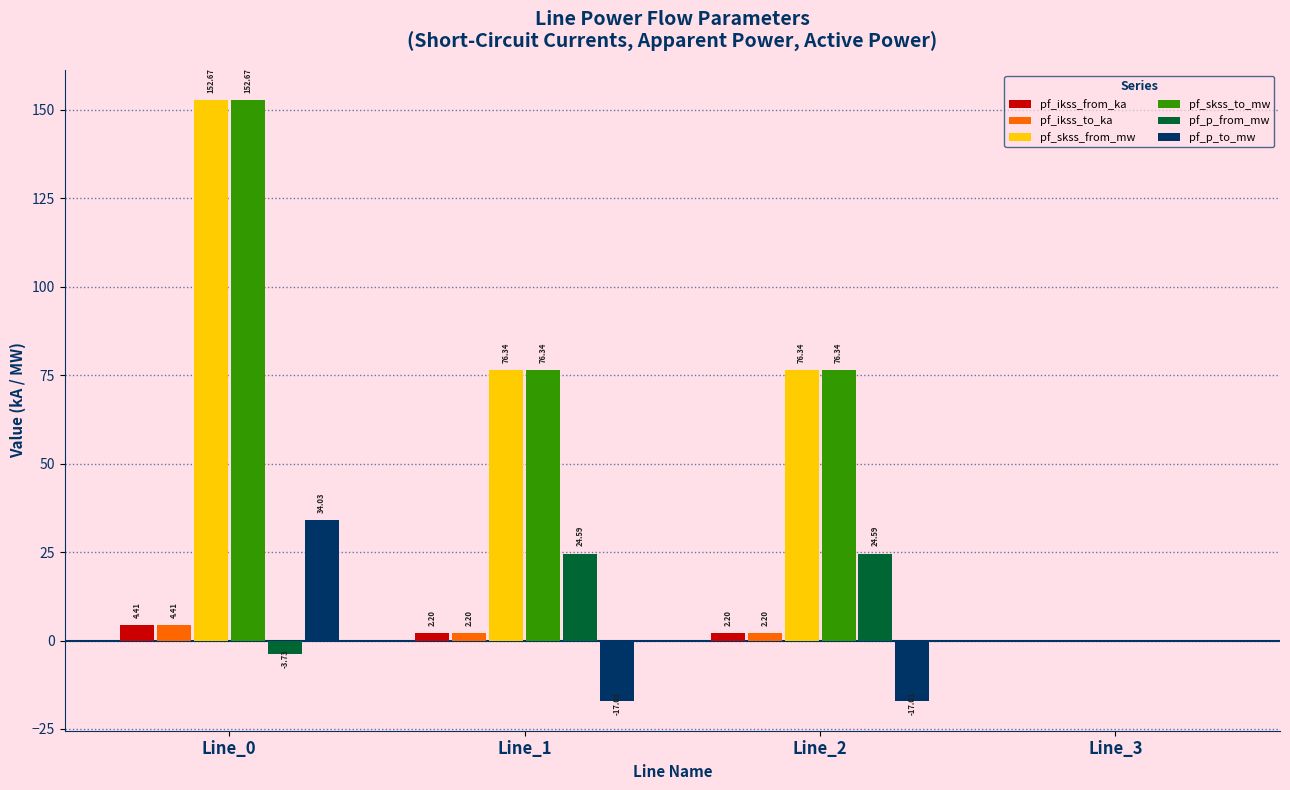

What are all the series names shown in the legend?

pf_ikss_from_ka, pf_ikss_to_ka, pf_skss_from_mw, pf_skss_to_mw, pf_p_from_mw, pf_p_to_mw